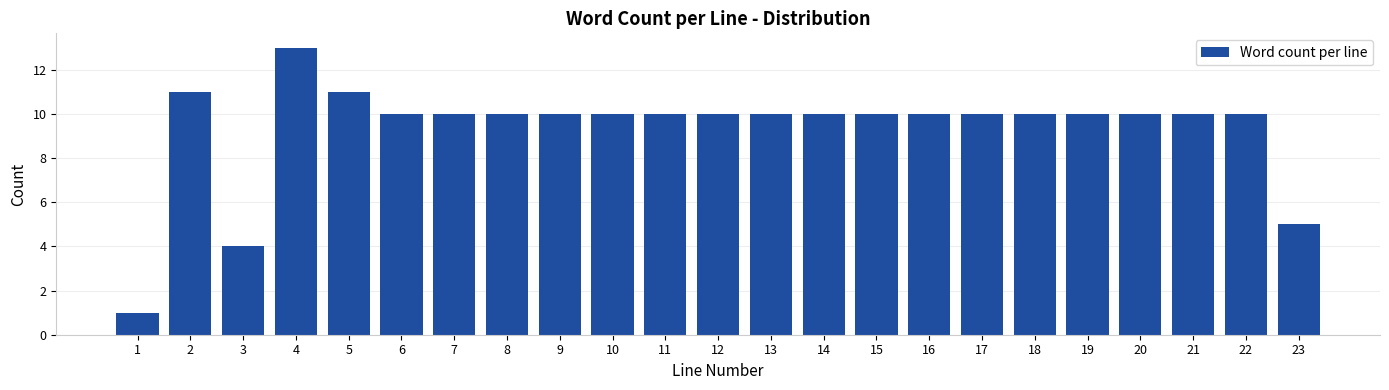

Reading left to right, transcribe all the data shown in this chart.

1	11	4	13	11	10	10	10	10	10	10	10	10	10	10	10	10	10	10	10	10	10	5